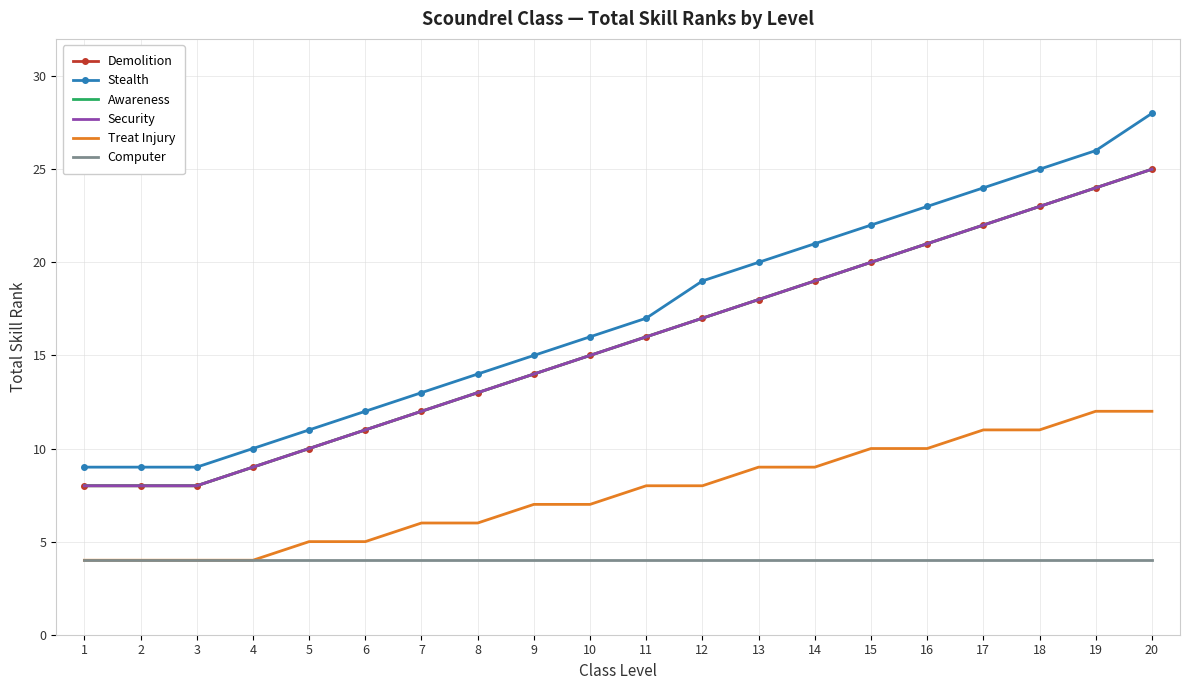

Reading left to right, what are all the values shown in this chart?

Demolition: 1=8	2=8	3=8	4=9	5=10	6=11	7=12	8=13	9=14	10=15	11=16	12=17	13=18	14=19	15=20	16=21	17=22	18=23	19=24	20=25
Stealth: 1=9	2=9	3=9	4=10	5=11	6=12	7=13	8=14	9=15	10=16	11=17	12=19	13=20	14=21	15=22	16=23	17=24	18=25	19=26	20=28
Awareness: 1=8	2=8	3=8	4=9	5=10	6=11	7=12	8=13	9=14	10=15	11=16	12=17	13=18	14=19	15=20	16=21	17=22	18=23	19=24	20=25
Security: 1=8	2=8	3=8	4=9	5=10	6=11	7=12	8=13	9=14	10=15	11=16	12=17	13=18	14=19	15=20	16=21	17=22	18=23	19=24	20=25
Treat Injury: 1=4	2=4	3=4	4=4	5=5	6=5	7=6	8=6	9=7	10=7	11=8	12=8	13=9	14=9	15=10	16=10	17=11	18=11	19=12	20=12
Computer: 1=4	2=4	3=4	4=4	5=4	6=4	7=4	8=4	9=4	10=4	11=4	12=4	13=4	14=4	15=4	16=4	17=4	18=4	19=4	20=4